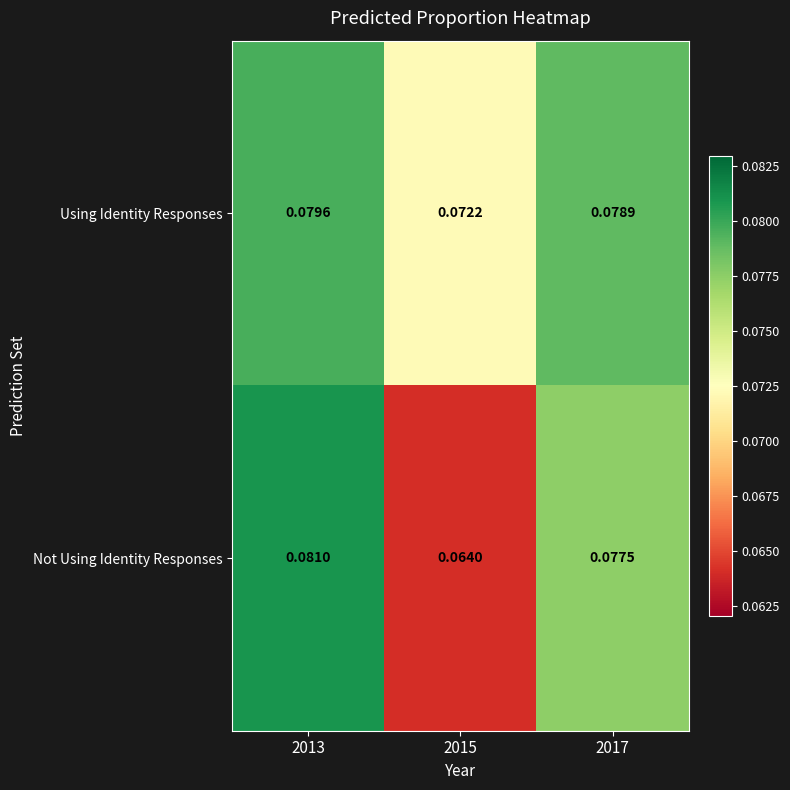

Which series has the widest spread of values?

Not Using Identity Responses